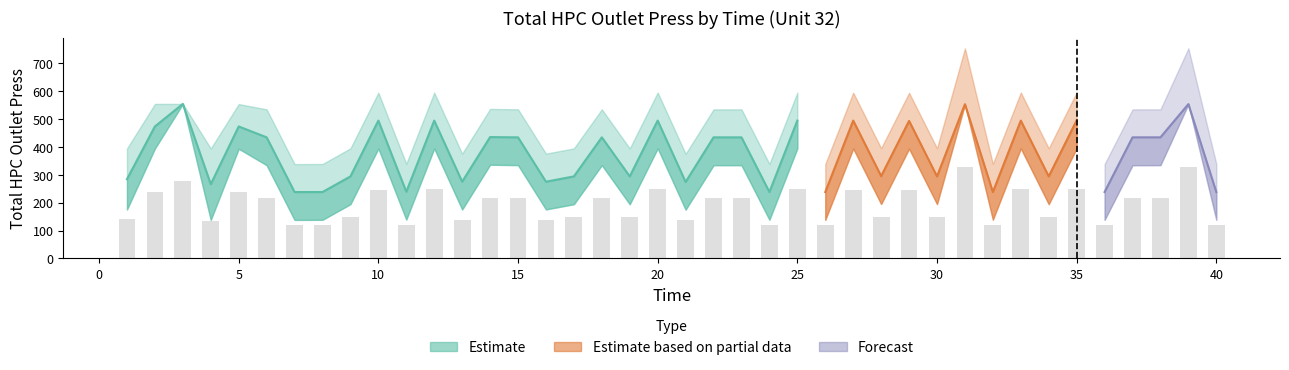

The lower series shows 198.5 at 32. True or false?

False